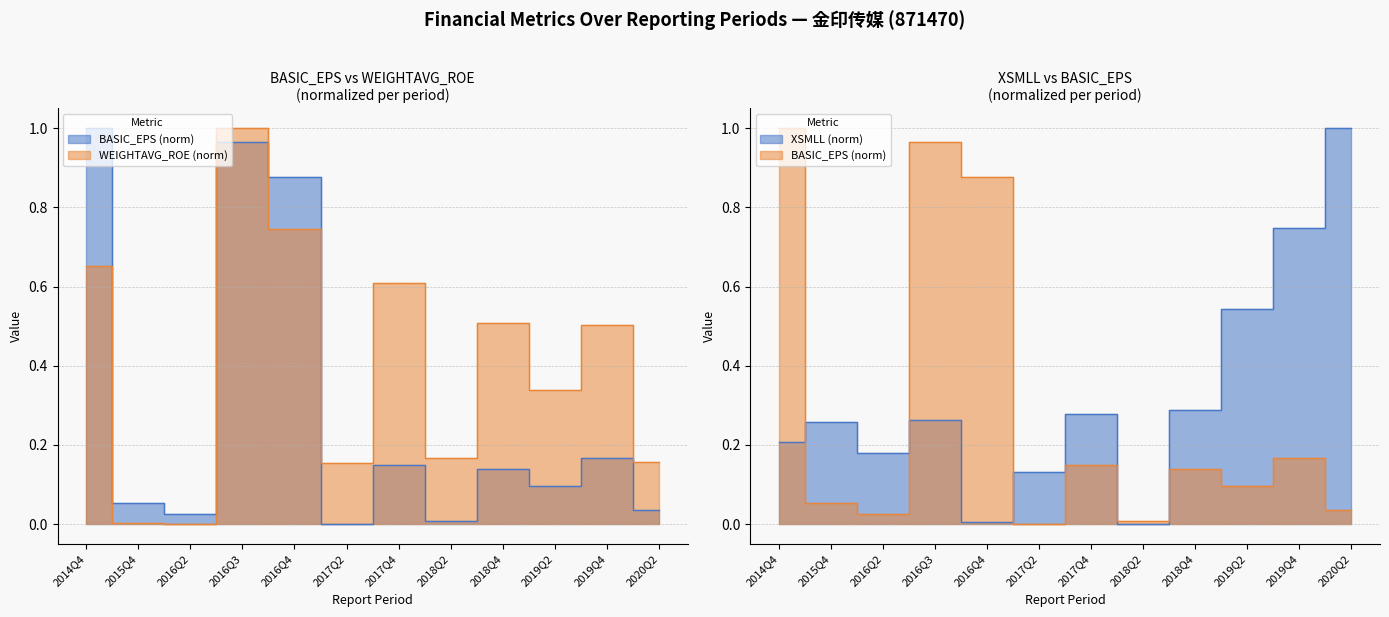

What are all the series names shown in the legend?

BASIC_EPS, WEIGHTAVG_ROE, XSMLL